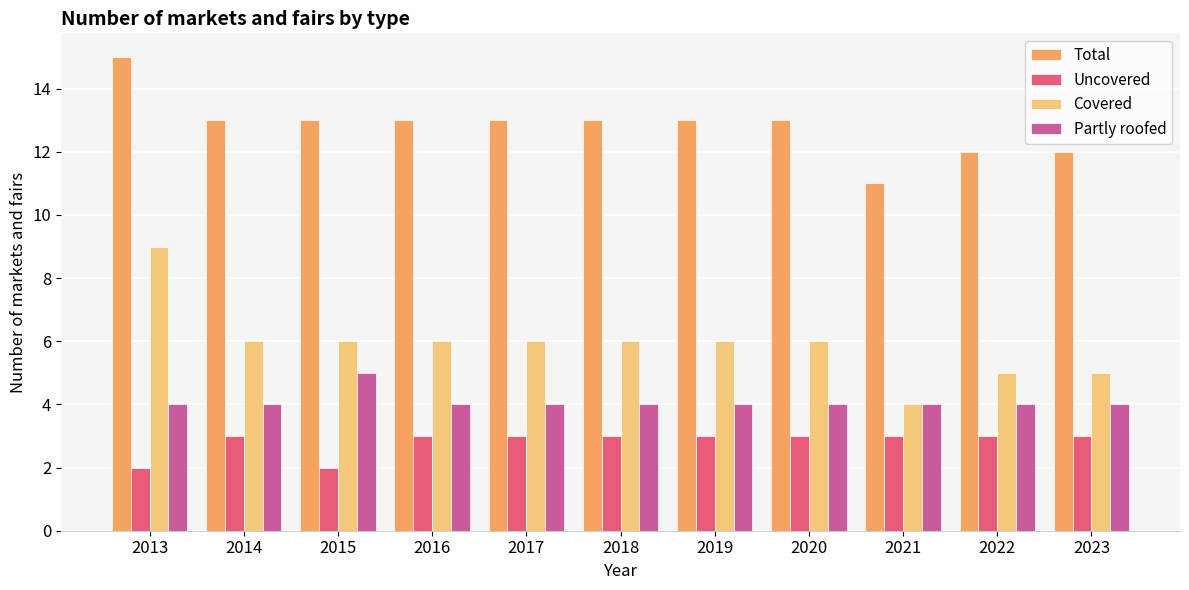

Rank the series at 2019 from lowest to highest value.

Uncovered, Partly roofed, Covered, Total